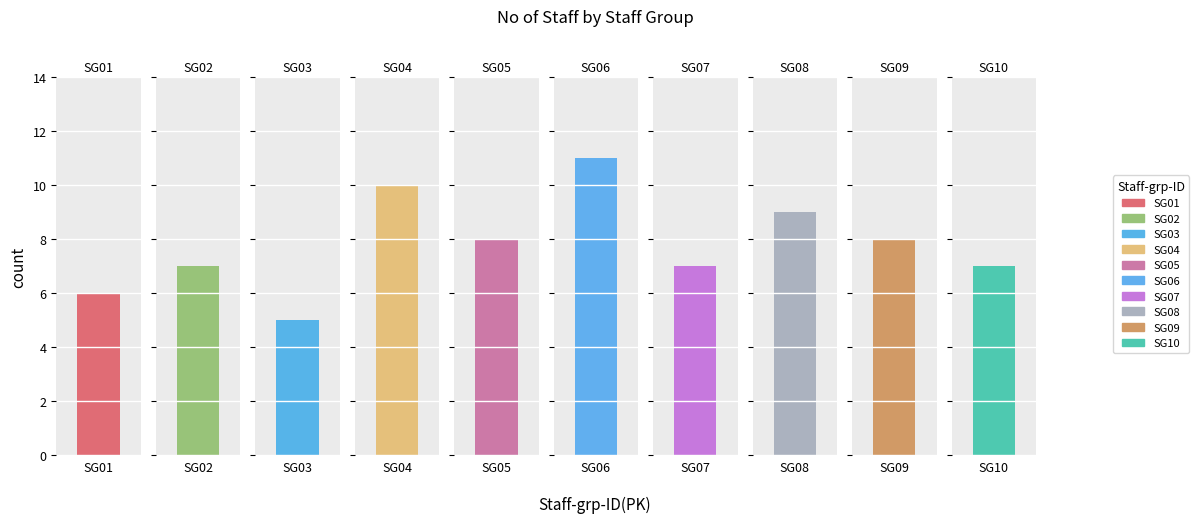

Rank the categories by value from lowest to highest.

SG03, SG01, SG02, SG07, SG10, SG05, SG09, SG08, SG04, SG06